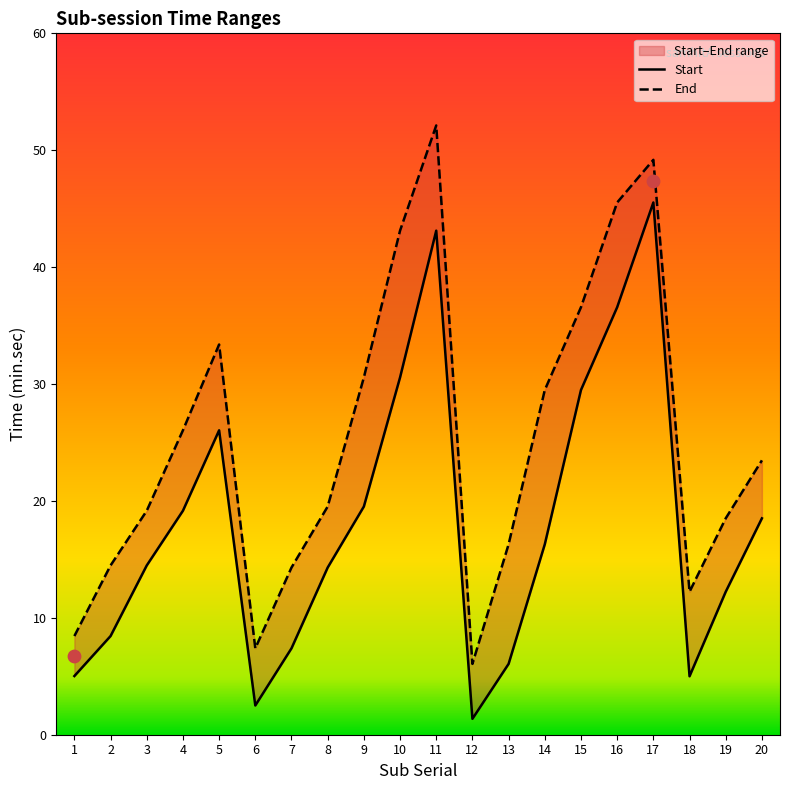

At which category is the sum across all series the highest?

11